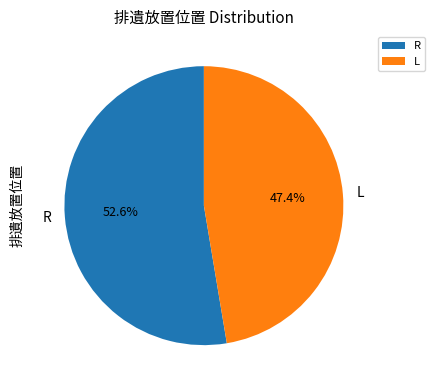

Is it true that L is 40% of the pie?

False